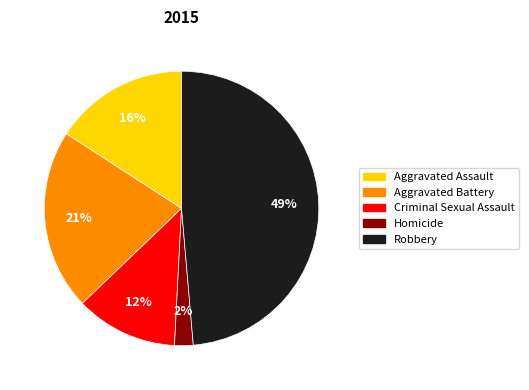

What is the ratio of the value at Aggravated Battery to the value at Aggravated Assault?

1.3